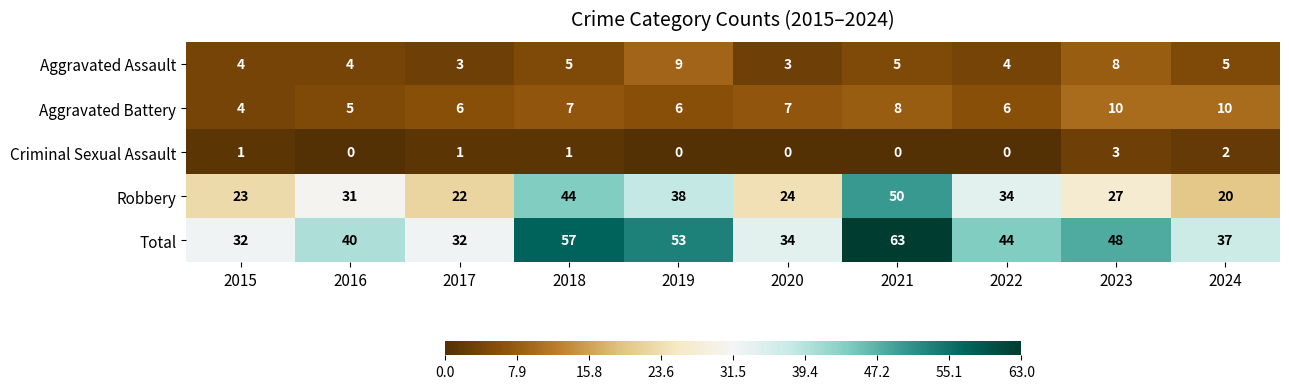

Count the Aggravated Battery values in the range 6 to 8.

6